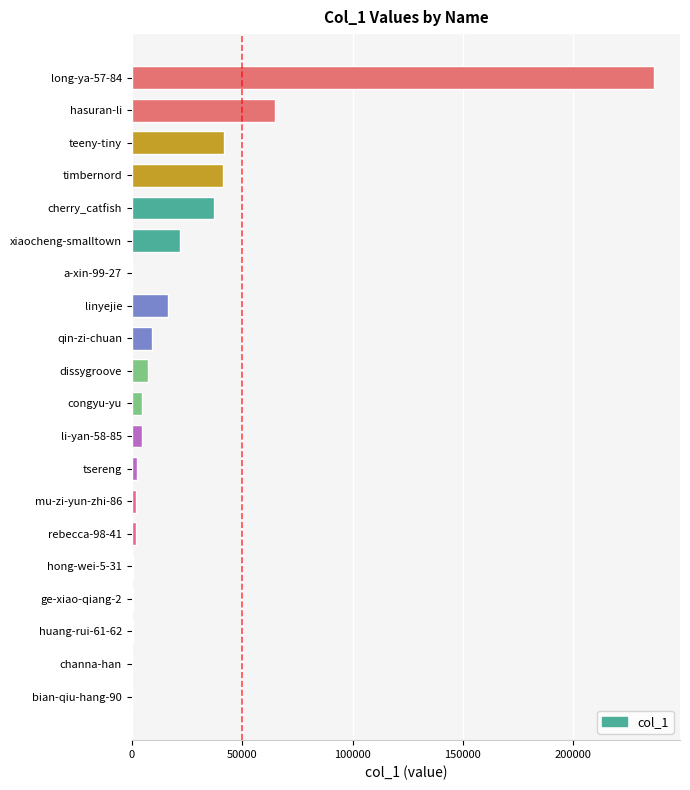

What is the greatest value displayed?

236503